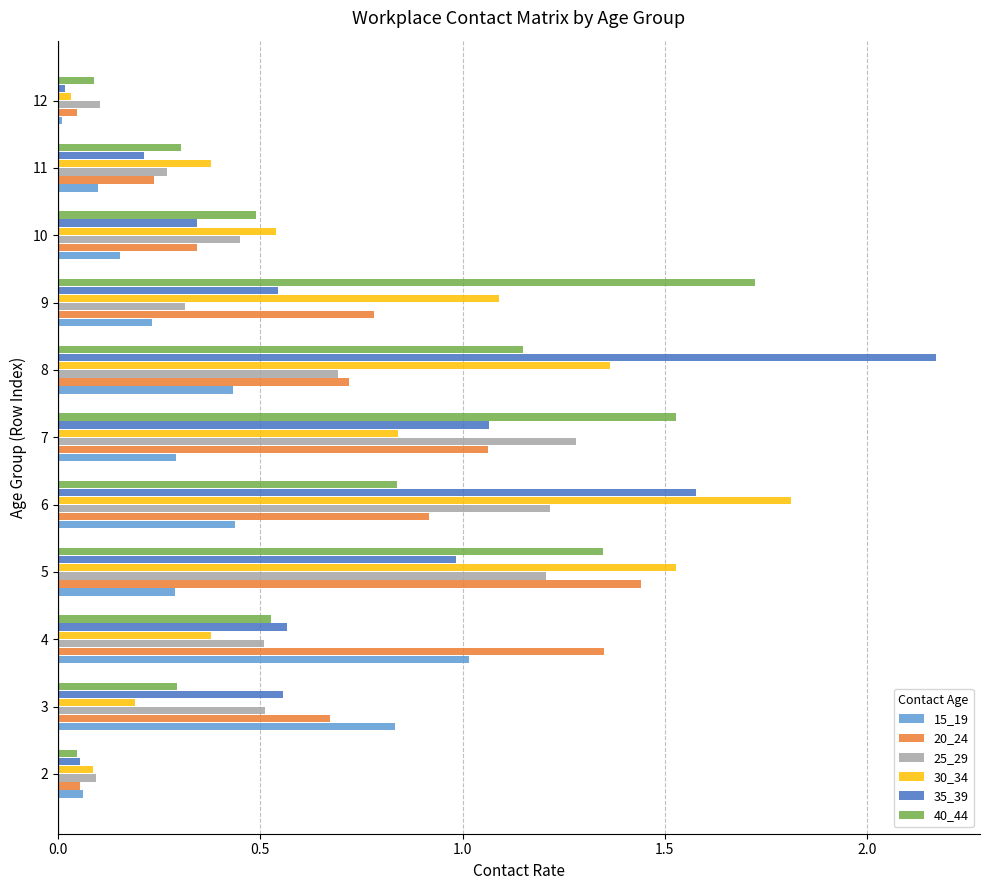

Which series has the largest range (max minus min)?

35_39